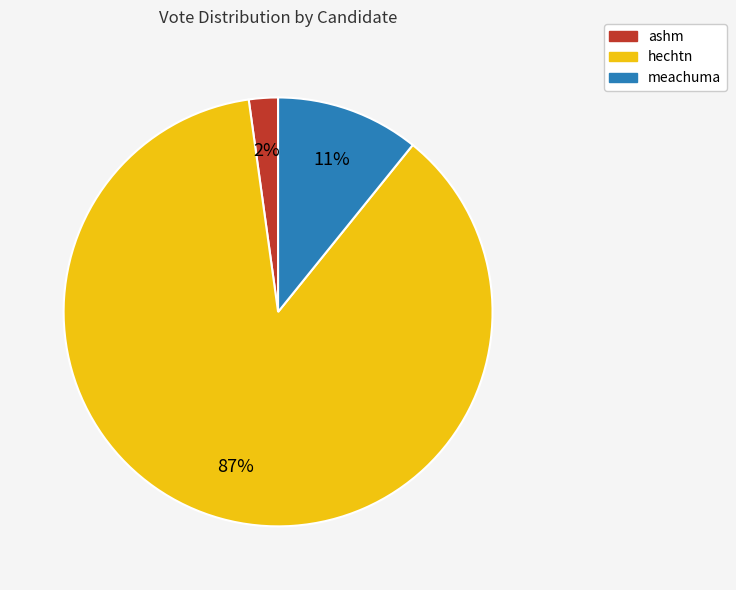

To the nearest percent, what is the combined percentage of hechtn and ashm?

89%